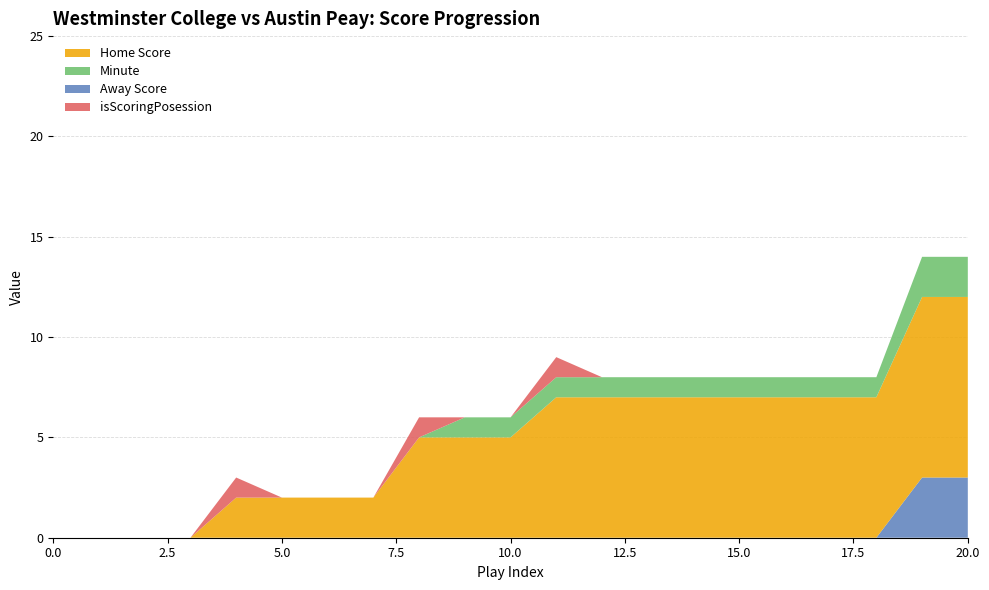

Reading left to right, what are all the values shown in this chart?

Away Score: 0	0	0	0	0	0	0	0	0	0	0	0	0	0	0	0	0	0	0	3	3
Home Score: 0	0	0	0	2	2	2	2	5	5	5	7	7	7	7	7	7	7	7	9	9
Minute: 0	0	0	0	0	0	0	0	0	1	1	1	1	1	1	1	1	1	1	2	2
isScoringPosession: 0	0	0	0	1	0	0	0	1	0	0	1	0	0	0	0	0	0	0	0	0